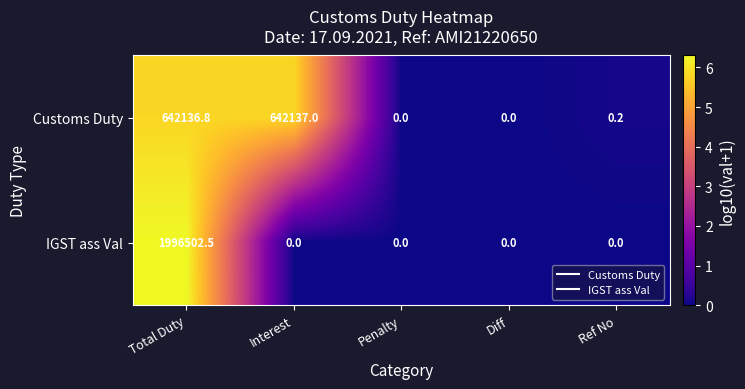

What is the highest value of the Customs Duty series?

642137.0